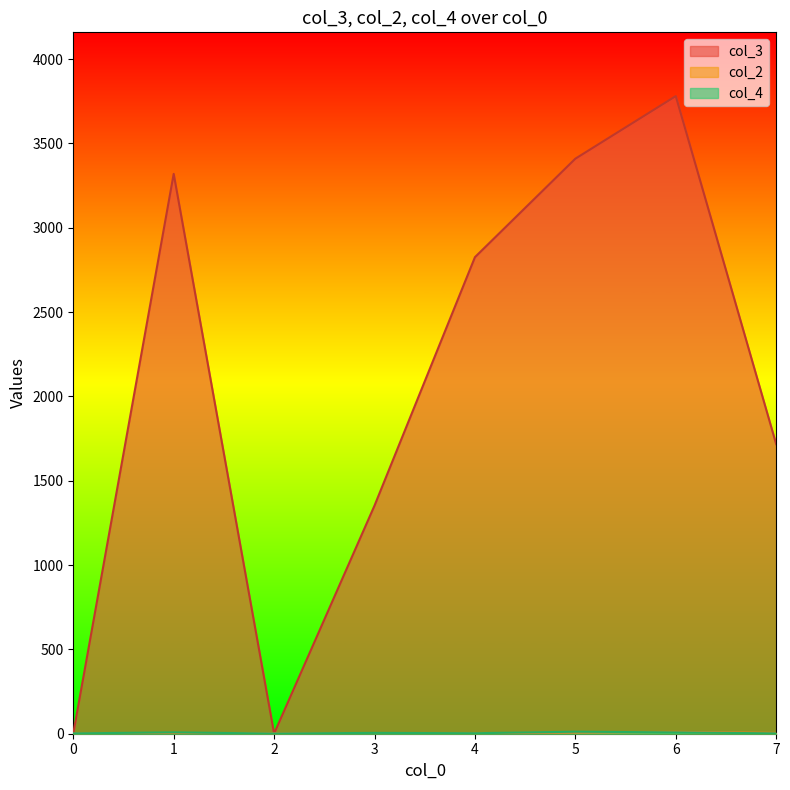

Does the chart have visible grid lines?

No